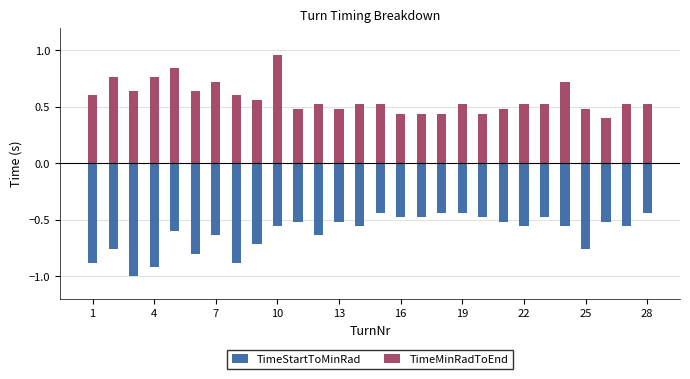

How many data points does each series have?

28